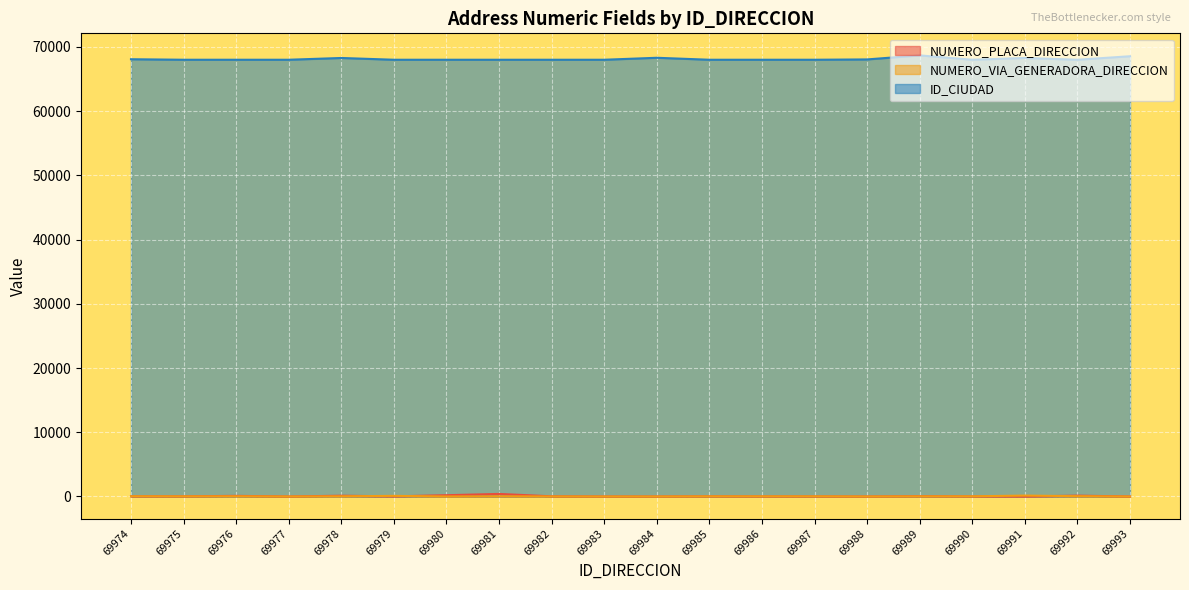

Is the value of NUMERO_VIA_GENERADORA_DIRECCION at 69982 greater than the value of ID_CIUDAD at 69993?

No